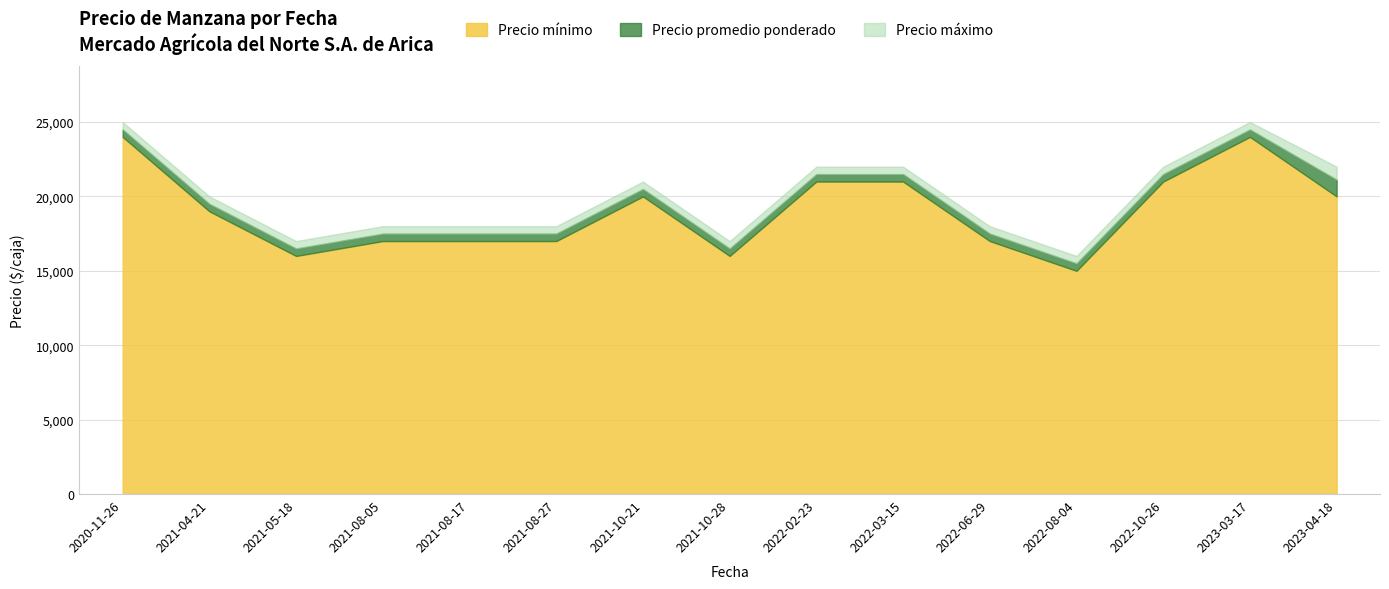

Which series changed the most between 2021-08-27 and 2022-06-29?

Precio mínimo